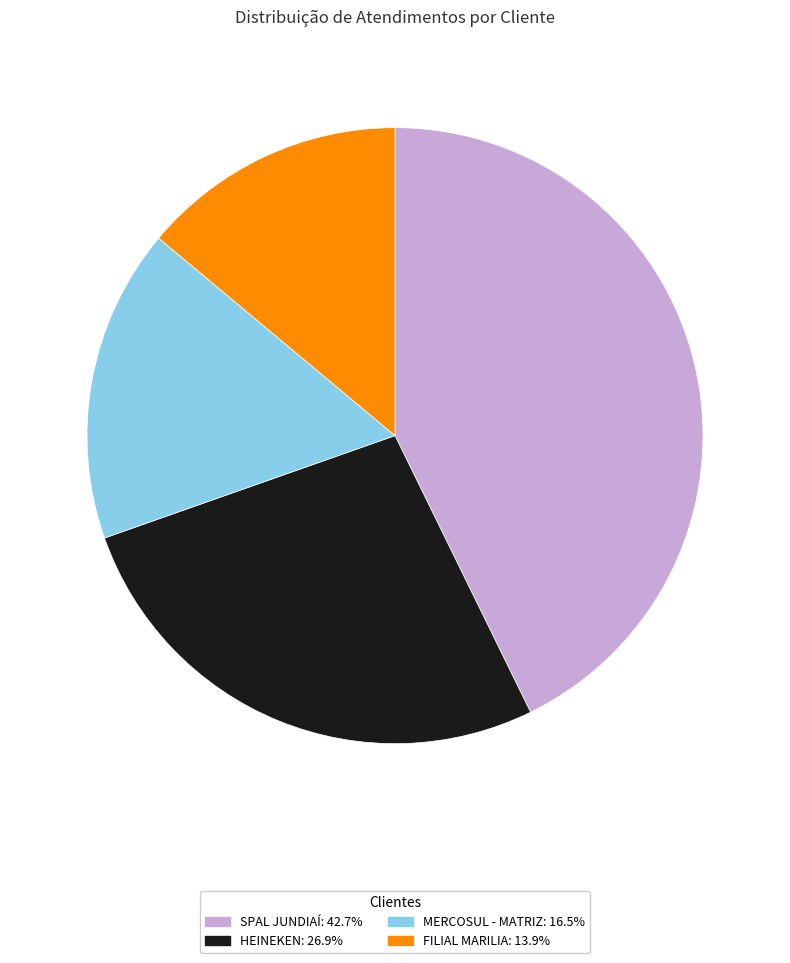

What is the ratio of the value at MERCOSUL - MATRIZ to the value at FILIAL MARILIA?

1.2